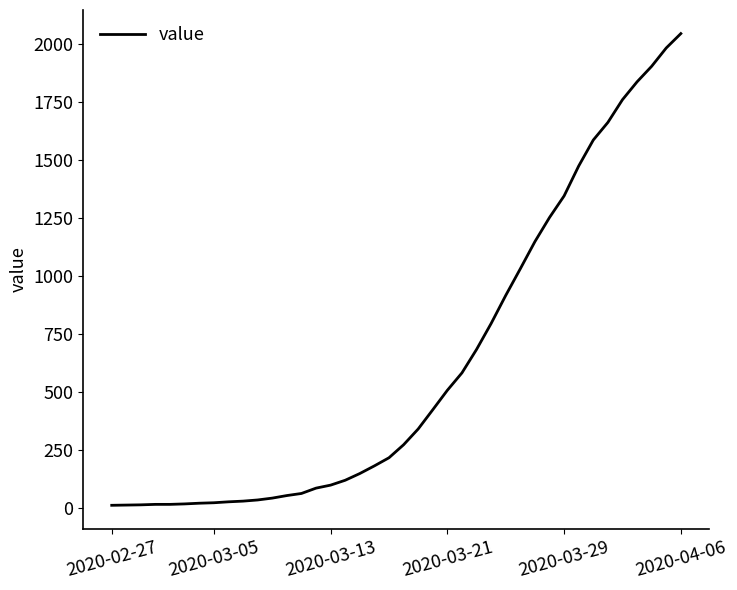

What is the maximum value shown in the chart?

2047